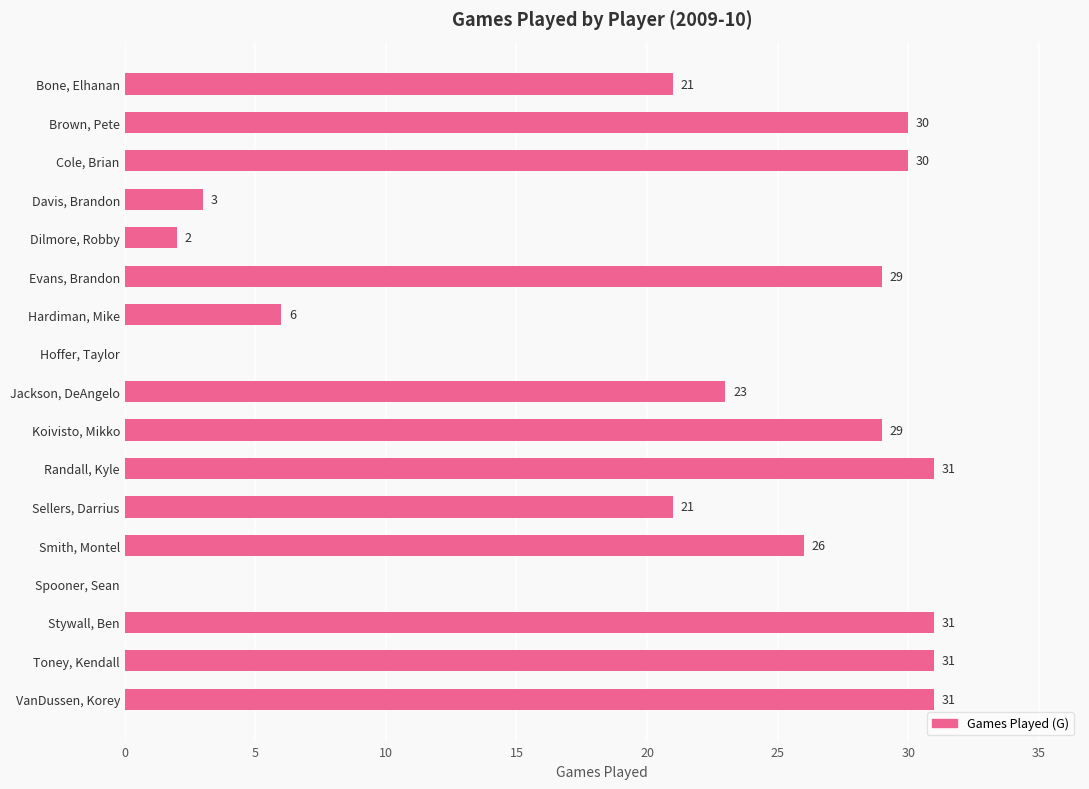

Reading bottom to top, what are all the values shown in this chart?

VanDussen, Korey=31	Toney, Kendall=31	Stywall, Ben=31	Spooner, Sean=0	Smith, Montel=26	Sellers, Darrius=21	Randall, Kyle=31	Koivisto, Mikko=29	Jackson, DeAngelo=23	Hoffer, Taylor=0	Hardiman, Mike=6	Evans, Brandon=29	Dilmore, Robby=2	Davis, Brandon=3	Cole, Brian=30	Brown, Pete=30	Bone, Elhanan=21